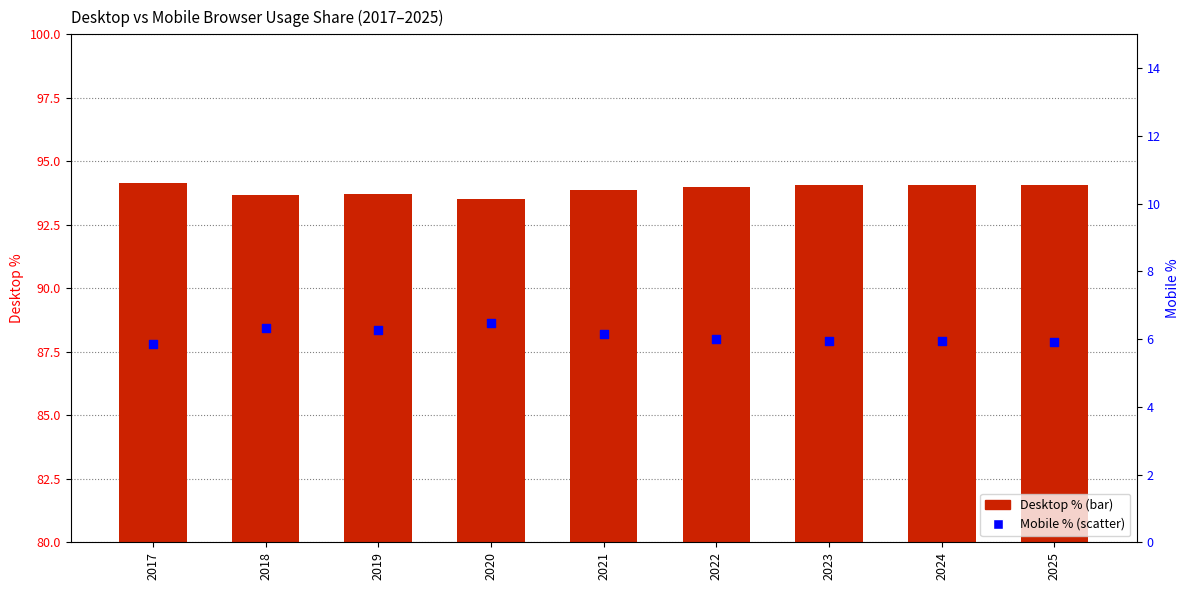

Which series reaches the maximum Y coordinate?

Desktop